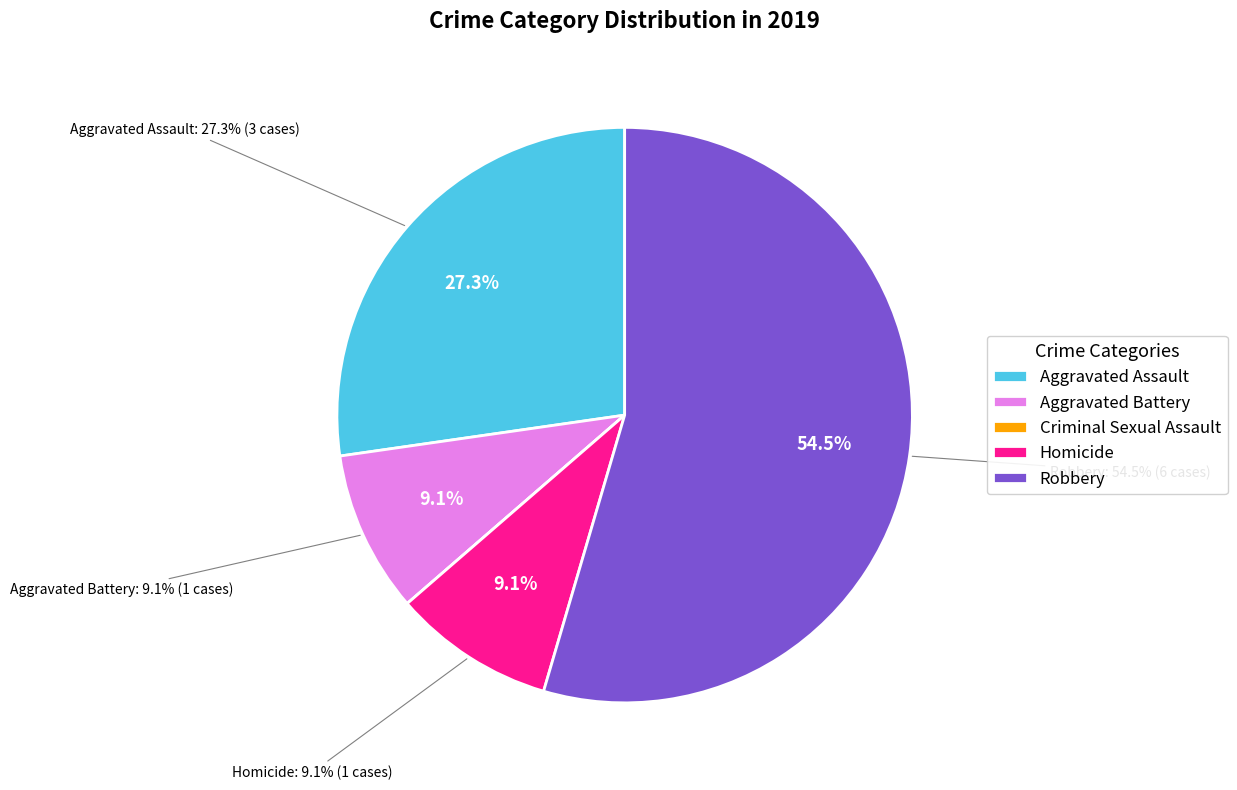

To the nearest percent, what is the average slice percentage?

20%